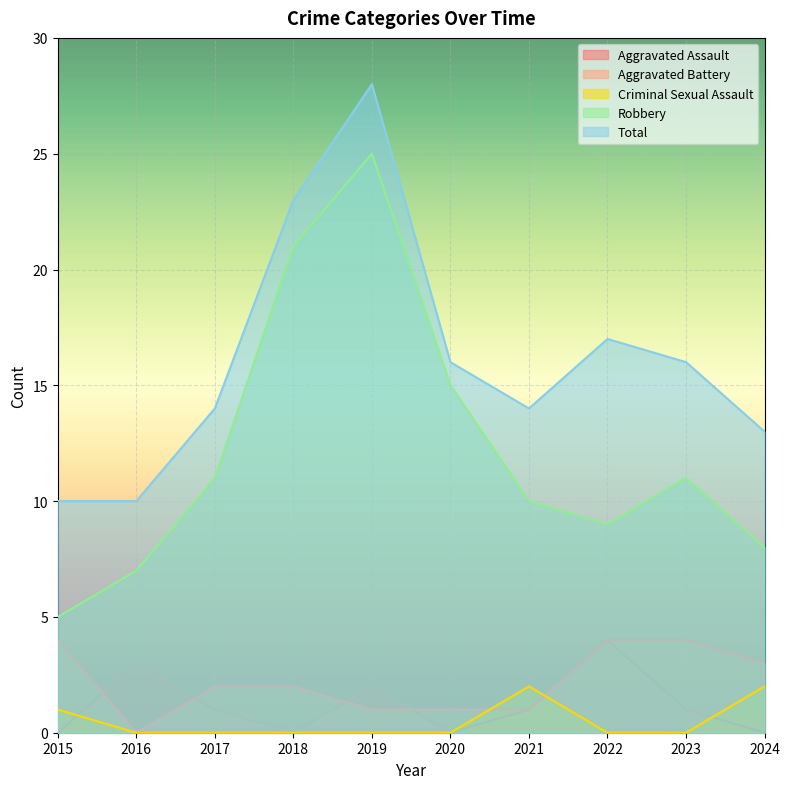

Where do Aggravated Battery and Aggravated Assault first cross each other?

2015 and 2016